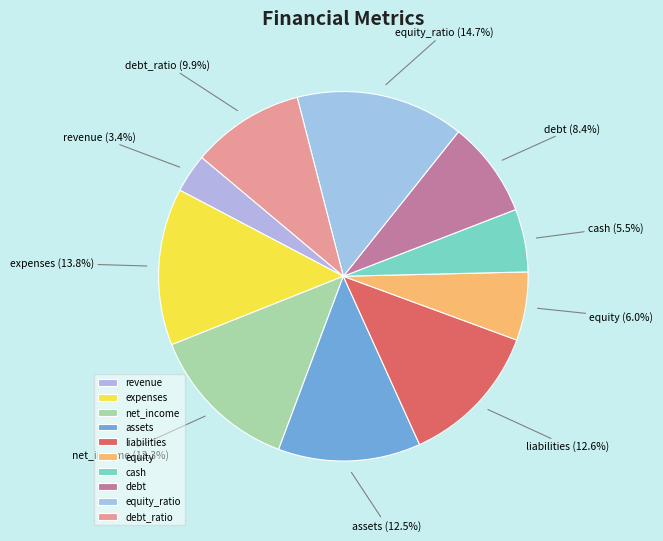

Is it true that debt_ratio is 21% of the pie?

False